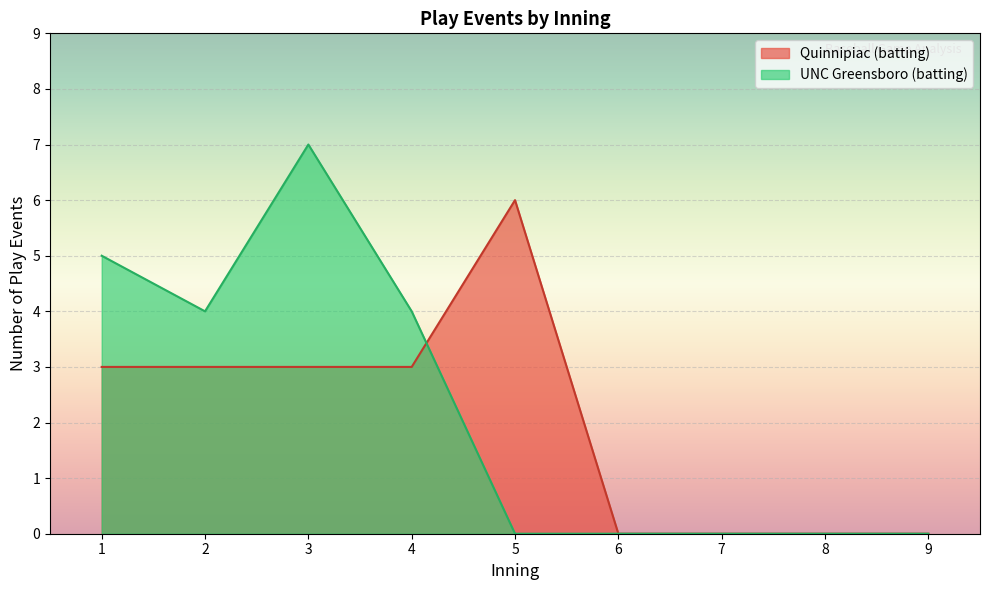

Where is UNC Greensboro (batting) nearest to the value 3?

2